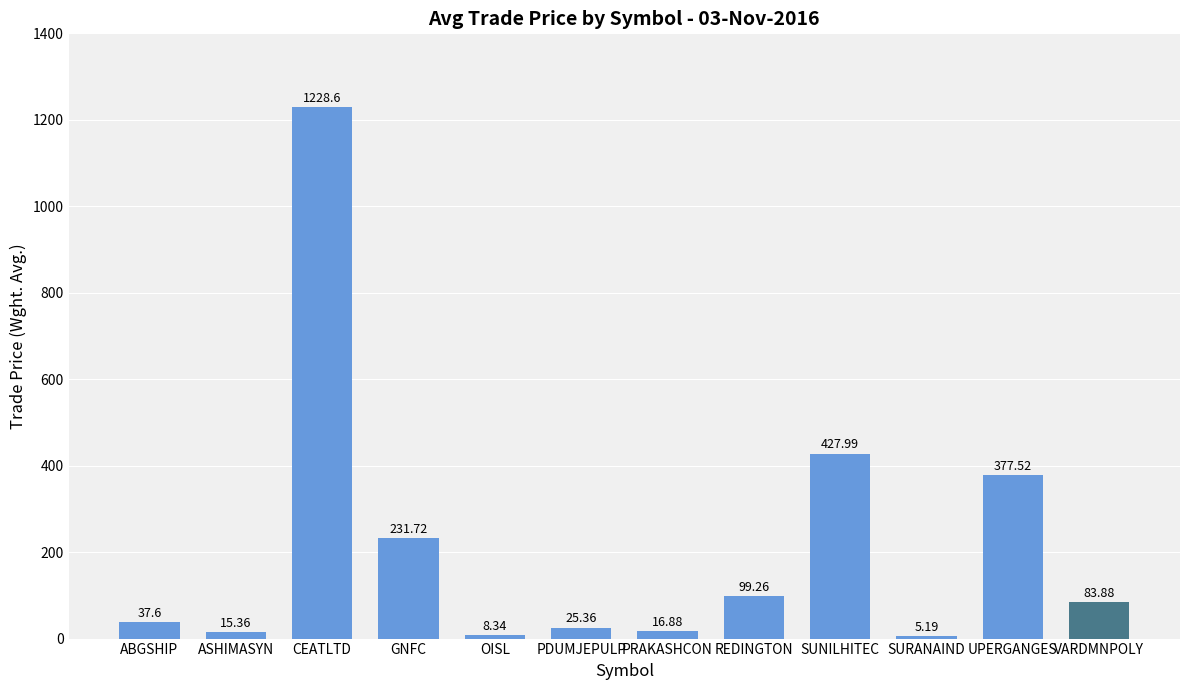

How many bars are there in total?

12